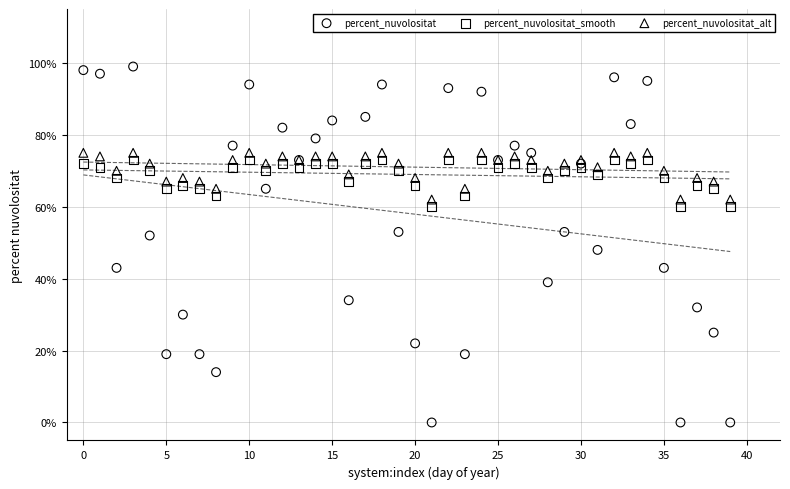

Which series has the largest Y range (max minus min)?

percent_nuvolositat